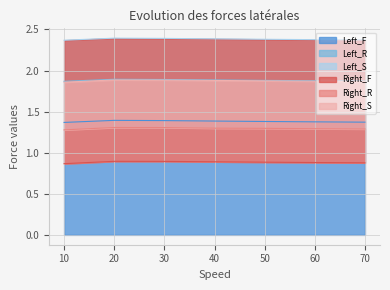

True or false: Left_F has a value of 0.3 at 10.

False